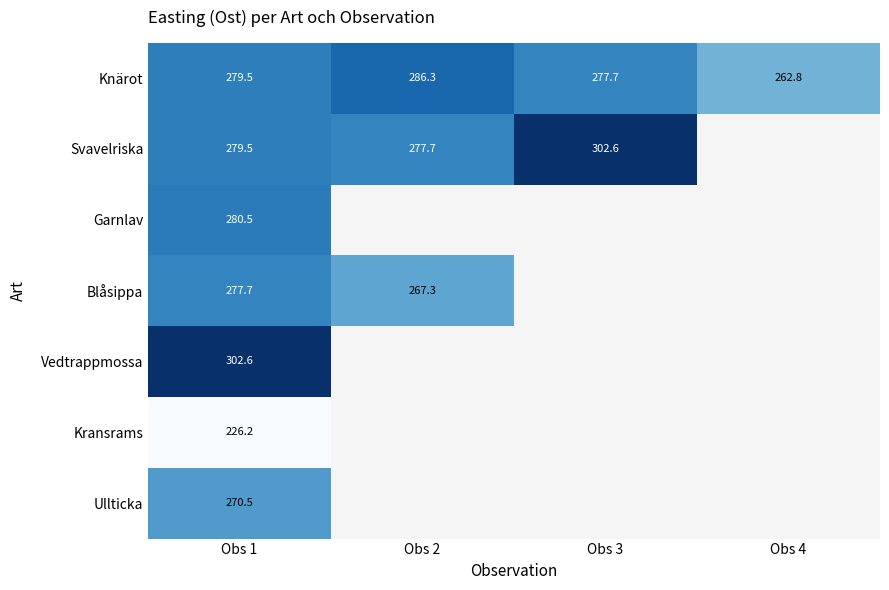

Which series has the largest range (max minus min)?

Svavelriska